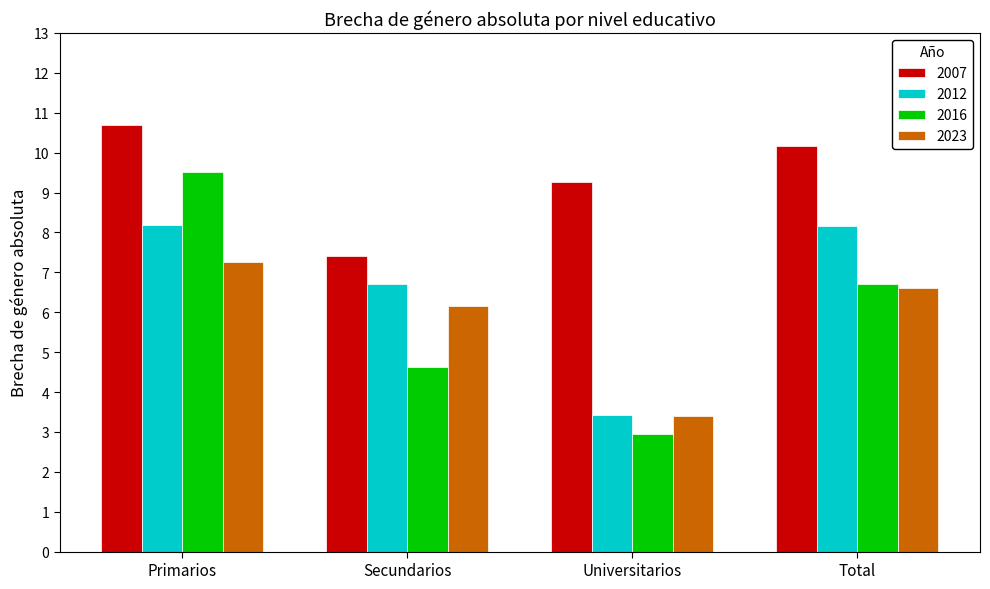

Reading right to left, list all the values displayed in this chart.

2007: 10.2	9.3	7.4	10.7
2012: 8.2	3.4	6.7	8.2
2016: 6.7	2.9	4.6	9.5
2023: 6.6	3.4	6.2	7.3